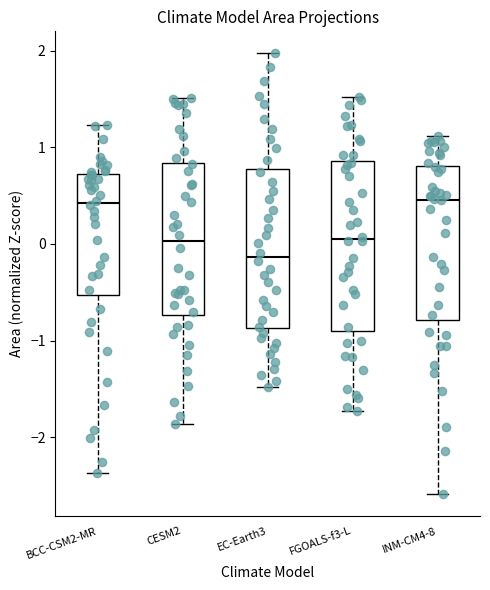

Where does the lower whisker of the box for BCC-CSM2-MR end on the y-axis? The values are not printed on the chart, so give them approximately, as read against the axis.

-2.4